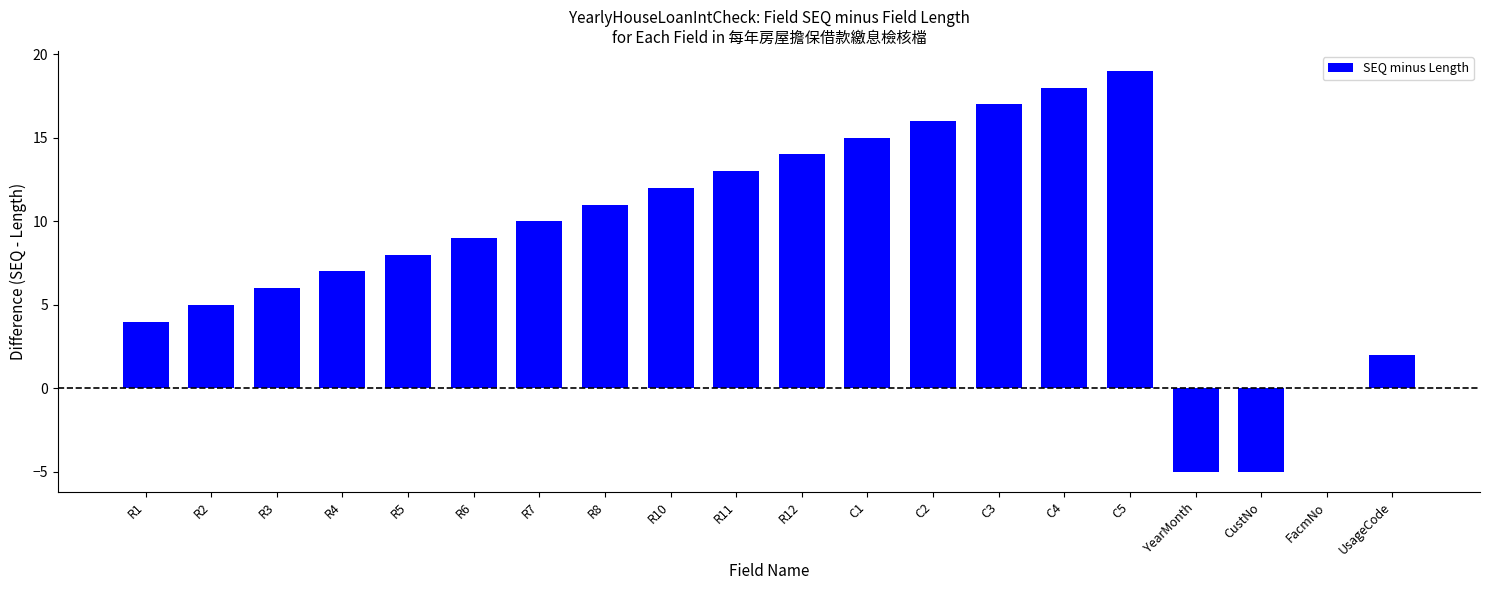

Count the number of data series in this chart.

1